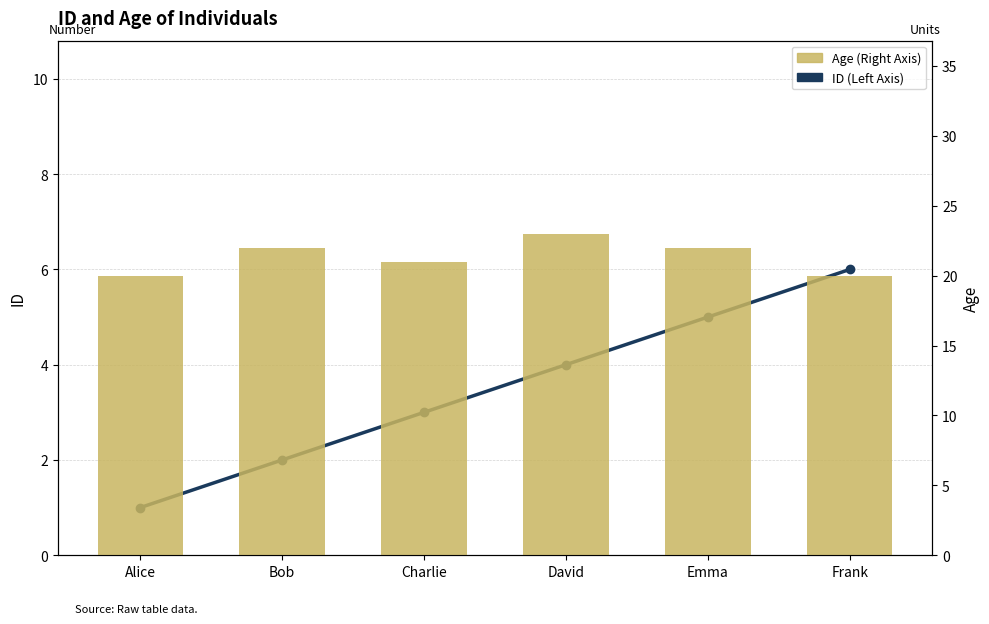

Reading left to right, transcribe all the data shown in this chart.

ID (Left Axis): 1	2	3	4	5	6
Age (Right Axis): 20	22	21	23	22	20